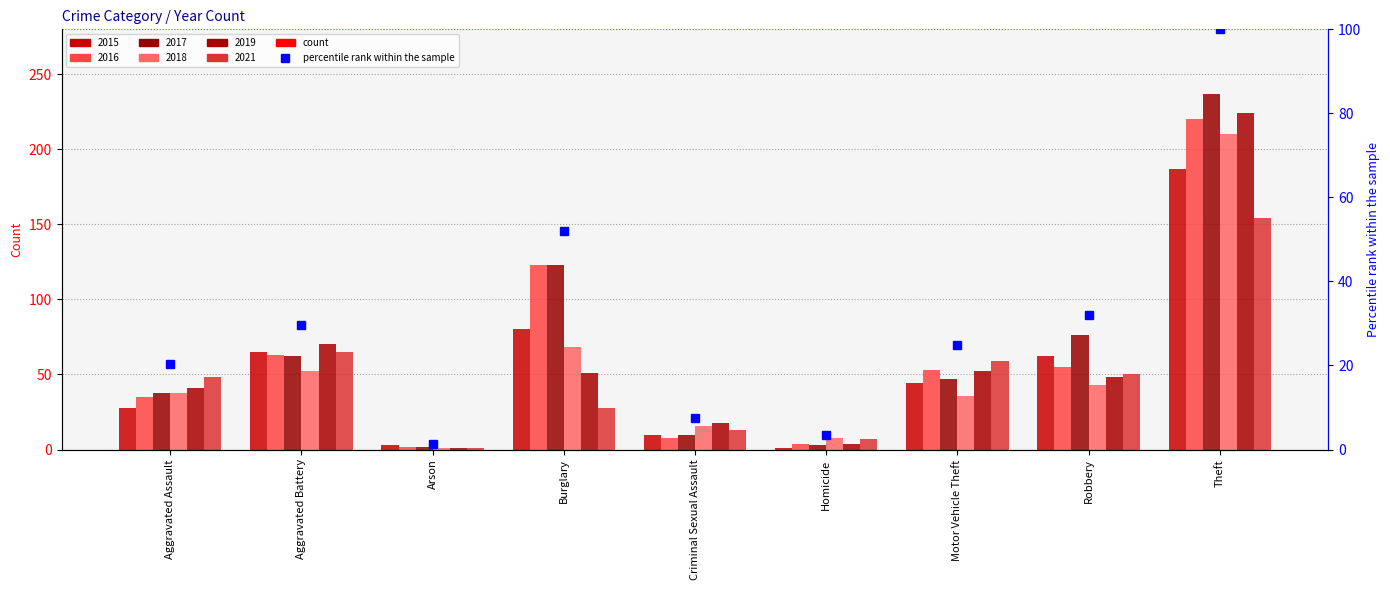

Which has a higher value, Burglary or Arson?

Burglary